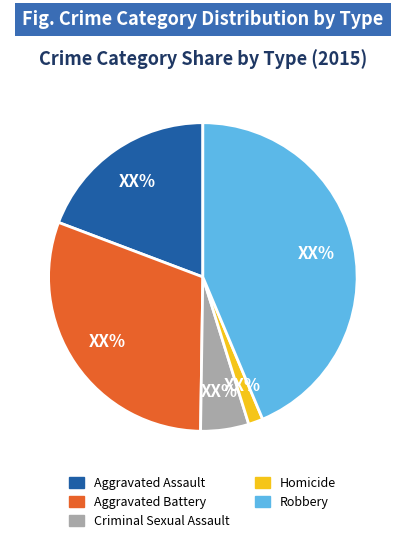

Does Criminal Sexual Assault account for over 50% of the chart?

No